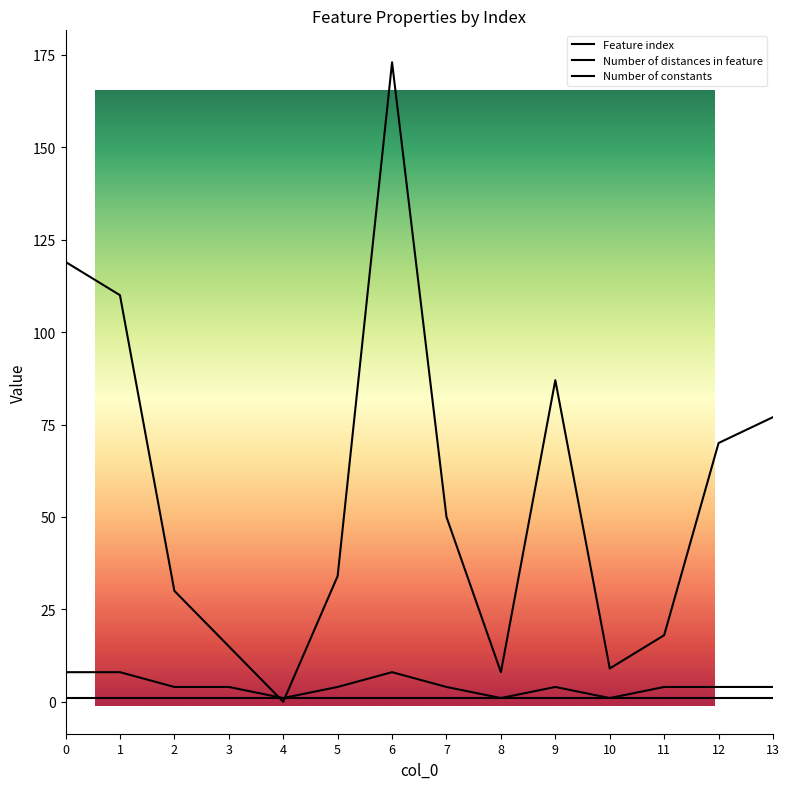

At how many categories does at least one series exceed 94?

3